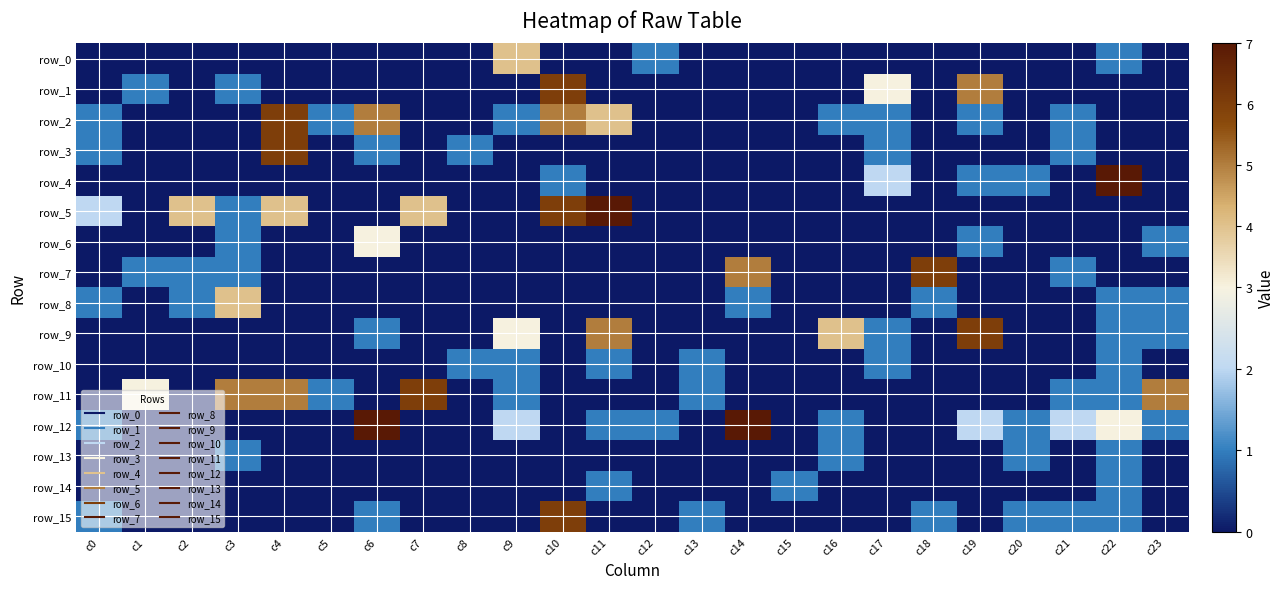

How many distinct data groups are displayed?

16